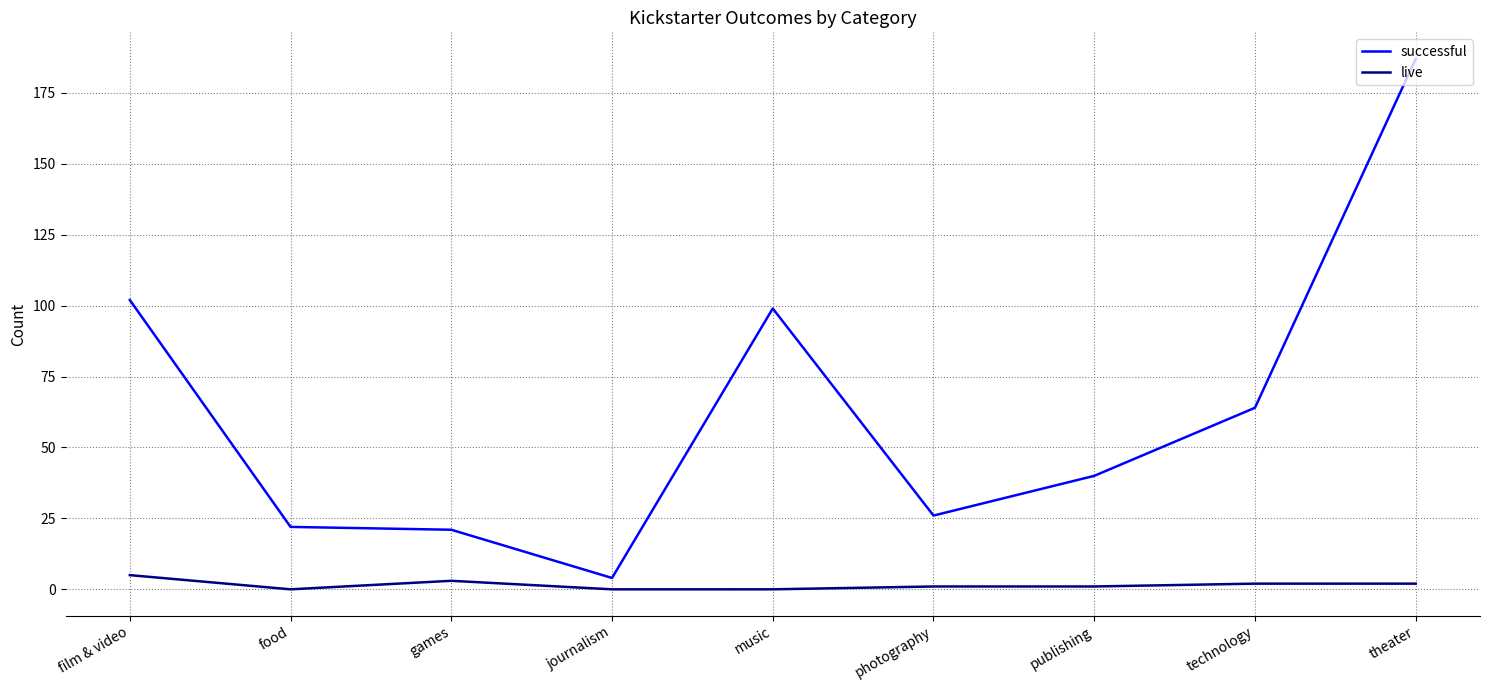

True or false: successful has a value of 183 at film & video.

False